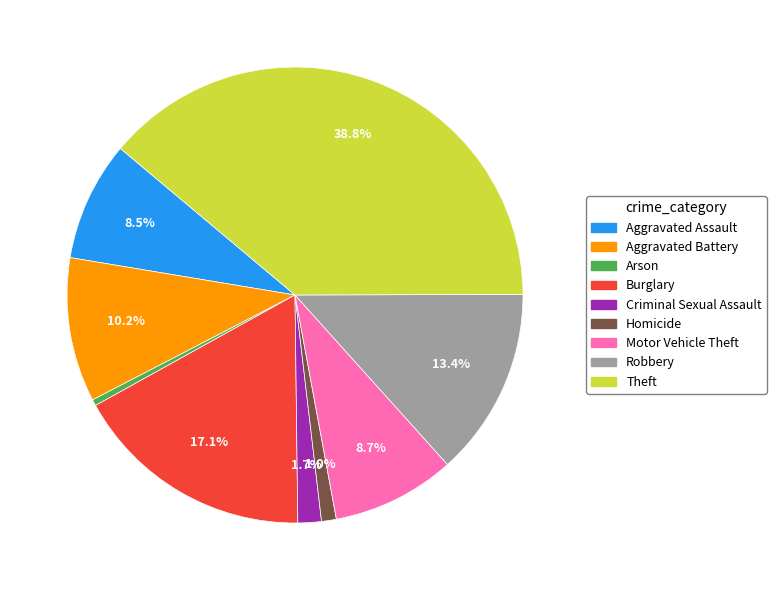

True or false: Motor Vehicle Theft accounts for 9% of the total.

True